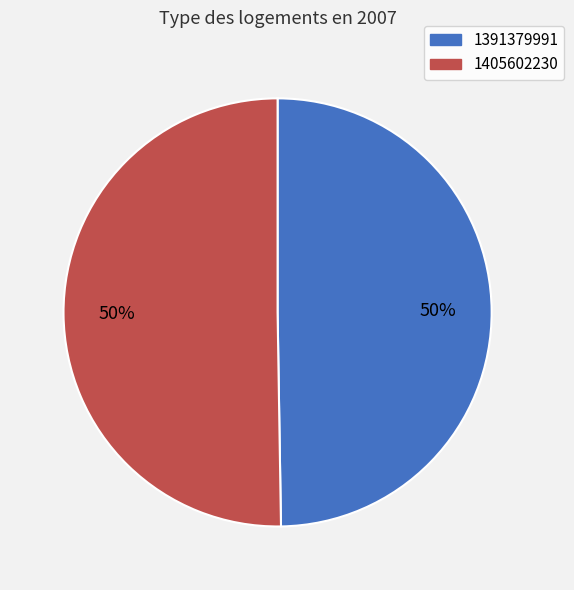

Approximately how many times larger is the value at 1405602230 compared to 1391379991?

1.0